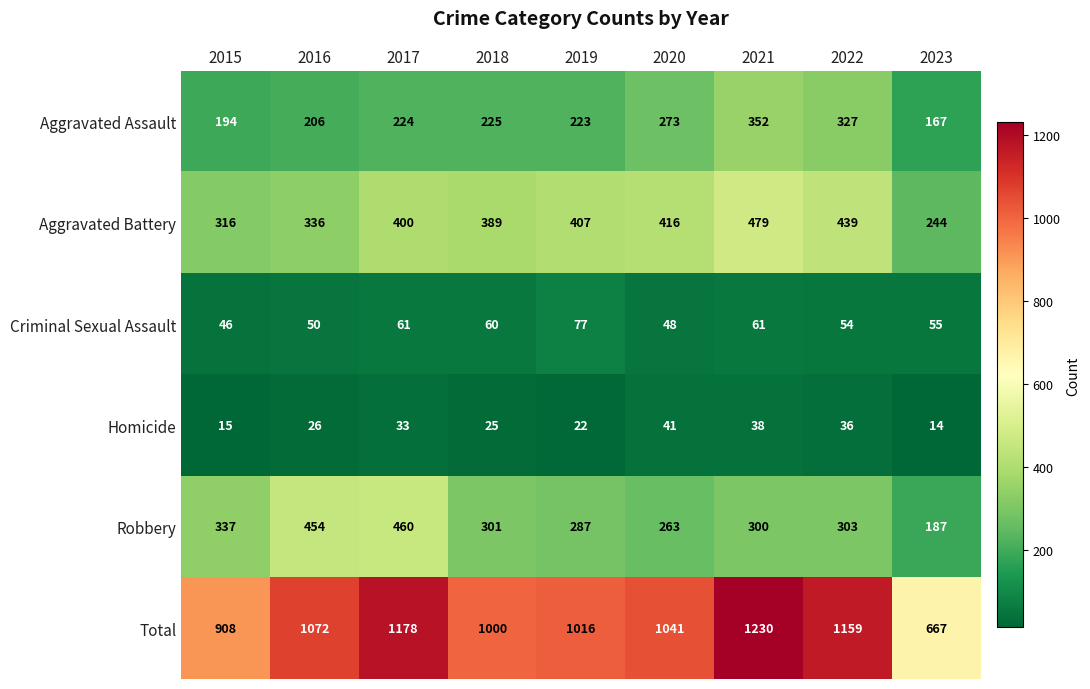

What is the spread (max minus min) of values at 2022?

1123